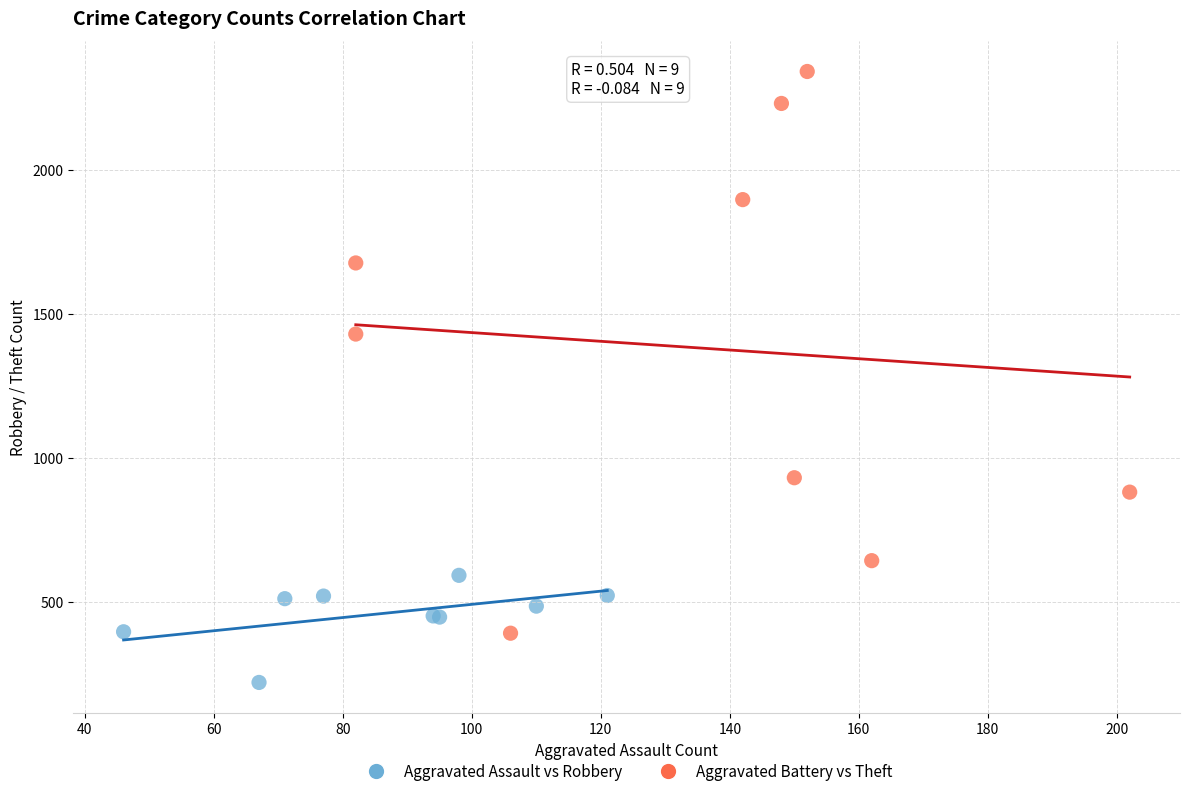

Which series reaches the maximum Y coordinate?

Aggravated Battery vs Theft